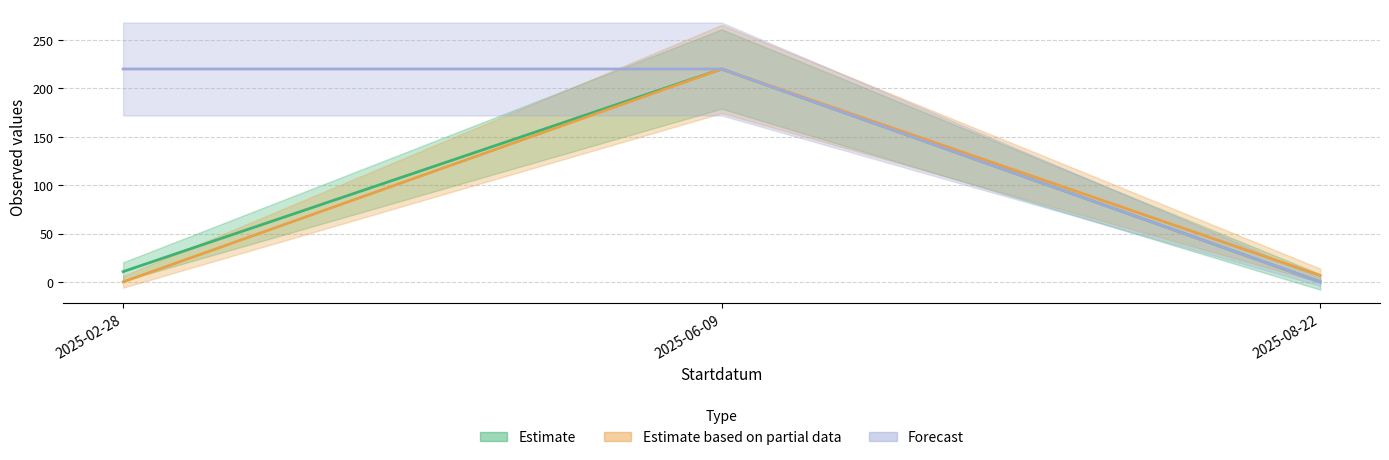

What is the value of the Ost point at the 2nd from the left?

220.0